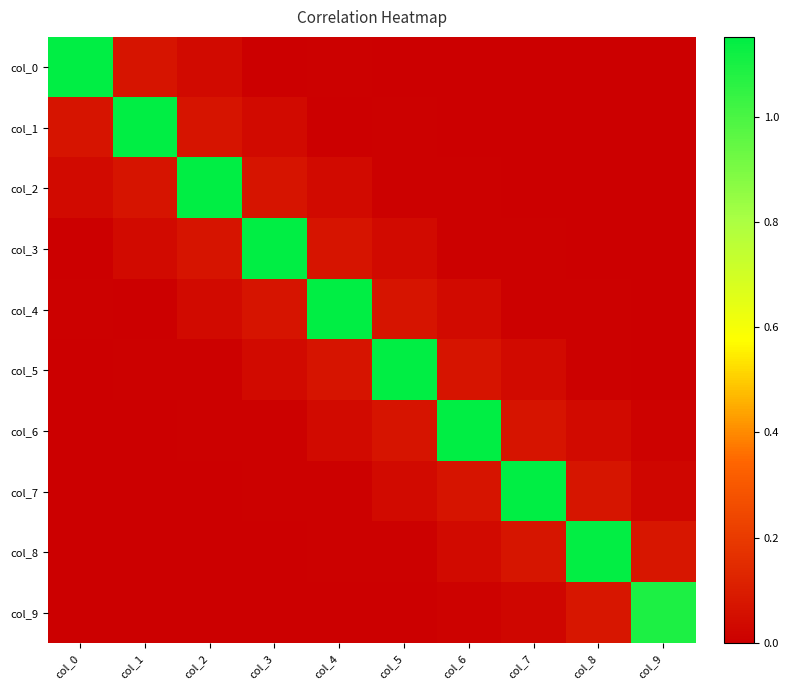

Reading left to right, extract all data points from this chart.

col_0: col_0=1.2	col_1=0.1	col_2=0.0	col_3=0.0	col_4=0.0	col_5=-0.0	col_6=0.0	col_7=-0.0	col_8=0.0	col_9=0.0
col_1: col_0=0.1	col_1=1.2	col_2=0.1	col_3=0.0	col_4=0.0	col_5=0.0	col_6=-0.0	col_7=0.0	col_8=-0.0	col_9=-0.0
col_2: col_0=0.0	col_1=0.1	col_2=1.2	col_3=0.1	col_4=0.0	col_5=0.0	col_6=0.0	col_7=-0.0	col_8=0.0	col_9=0.0
col_3: col_0=0.0	col_1=0.0	col_2=0.1	col_3=1.2	col_4=0.1	col_5=0.0	col_6=0.0	col_7=0.0	col_8=-0.0	col_9=0.0
col_4: col_0=0.0	col_1=0.0	col_2=0.0	col_3=0.1	col_4=1.2	col_5=0.1	col_6=0.0	col_7=0.0	col_8=0.0	col_9=0.0
col_5: col_0=-0.0	col_1=0.0	col_2=0.0	col_3=0.0	col_4=0.1	col_5=1.2	col_6=0.1	col_7=0.0	col_8=0.0	col_9=0.0
col_6: col_0=0.0	col_1=-0.0	col_2=0.0	col_3=0.0	col_4=0.0	col_5=0.1	col_6=1.2	col_7=0.1	col_8=0.0	col_9=0.0
col_7: col_0=-0.0	col_1=0.0	col_2=-0.0	col_3=0.0	col_4=0.0	col_5=0.0	col_6=0.1	col_7=1.1	col_8=0.1	col_9=0.0
col_8: col_0=0.0	col_1=-0.0	col_2=0.0	col_3=-0.0	col_4=0.0	col_5=0.0	col_6=0.0	col_7=0.1	col_8=1.1	col_9=0.1
col_9: col_0=0.0	col_1=-0.0	col_2=0.0	col_3=0.0	col_4=0.0	col_5=0.0	col_6=0.0	col_7=0.0	col_8=0.1	col_9=1.1